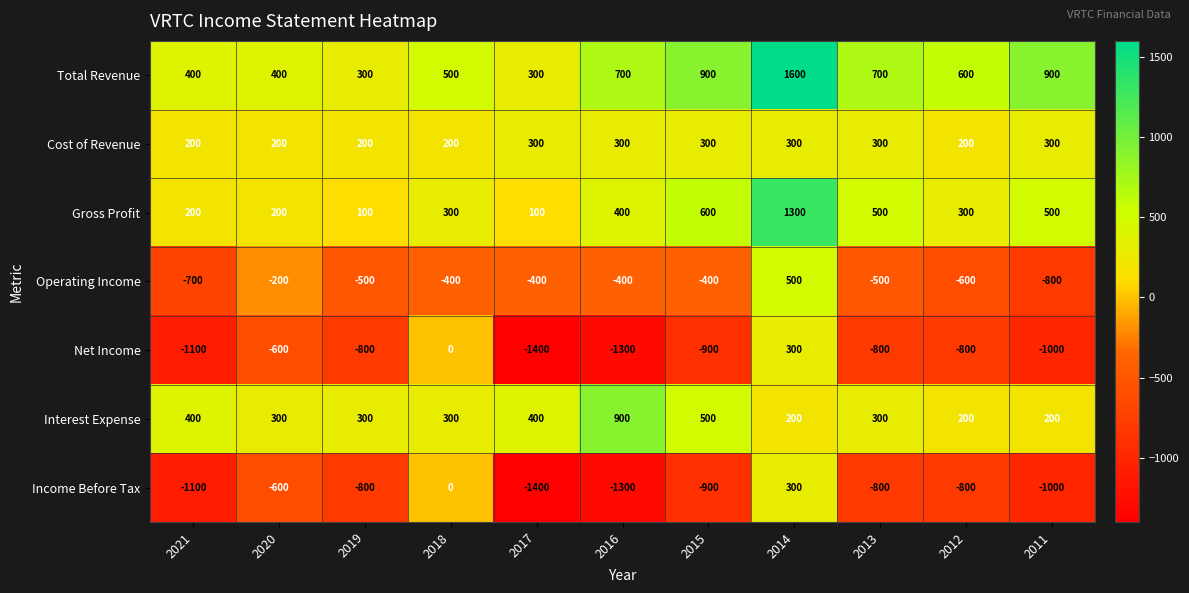

What is the difference between the Total Revenue values at 2012 and 2014?

1000